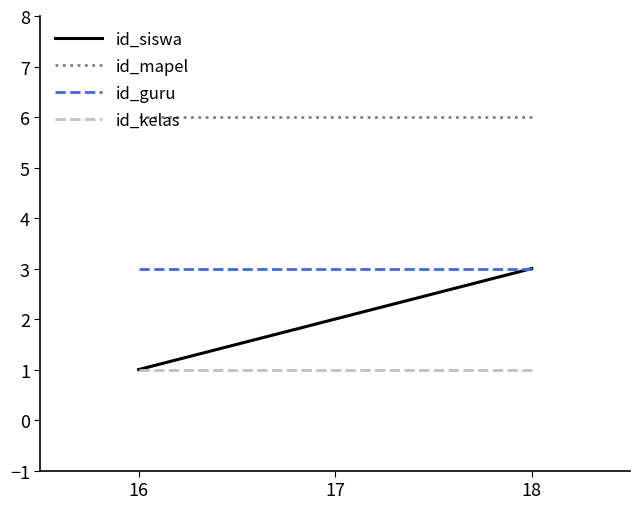

What are all the series names shown in the legend?

id_siswa, id_mapel, id_guru, id_kelas